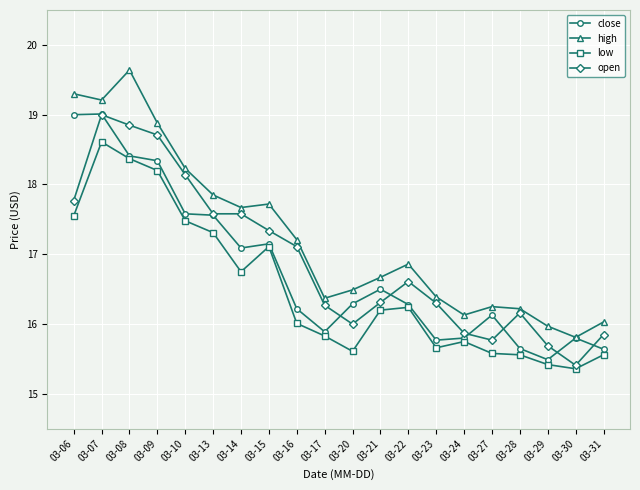

What is the greatest value displayed?

19.6